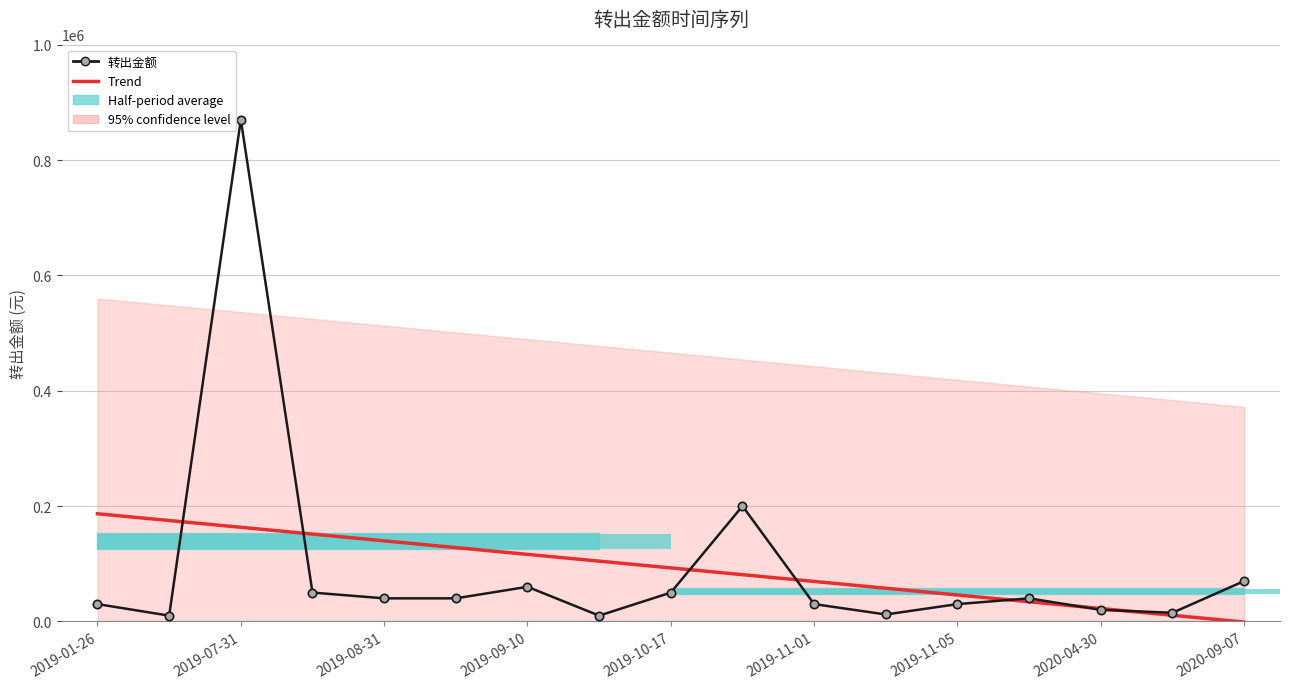

Rank the series at 2019-01-26 from lowest to highest value.

转出金额, Trend